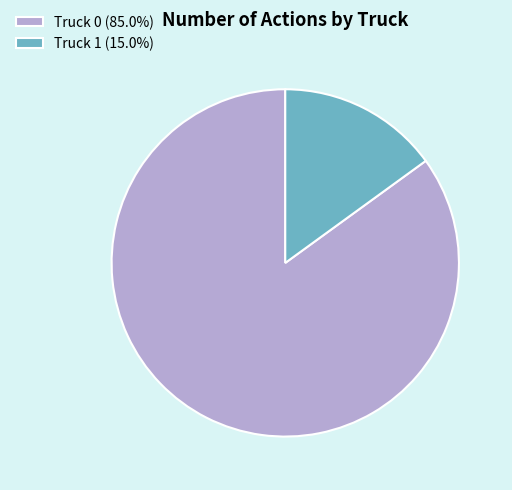

What is the smallest slice in the pie chart?

Truck 1